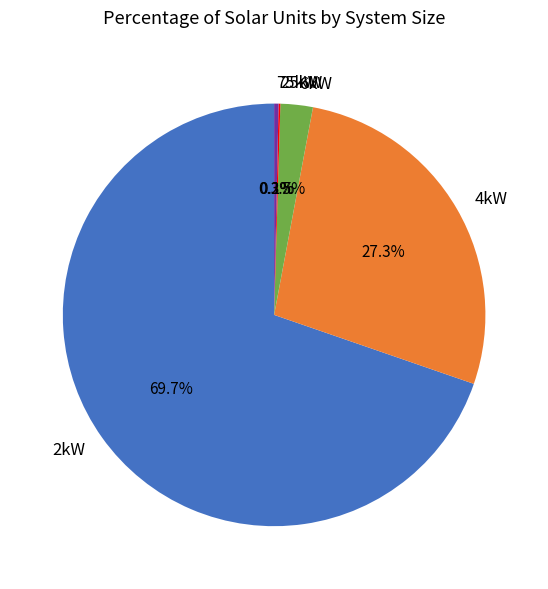

Which category has the biggest portion of the pie?

2kW